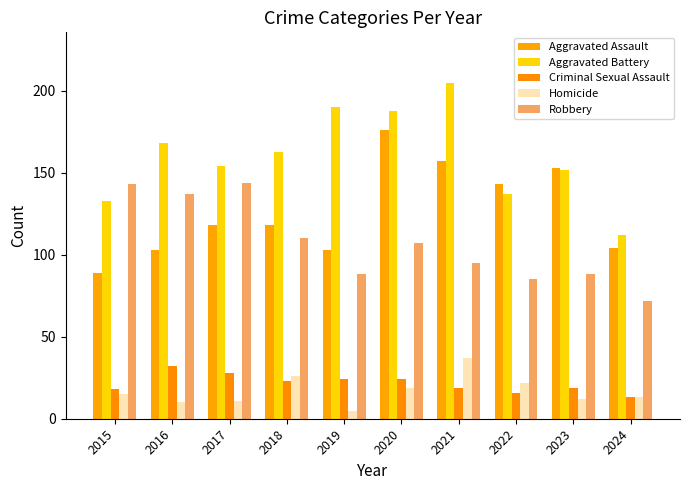

What is the value of the Homicide bar at the 9th from the left?

12